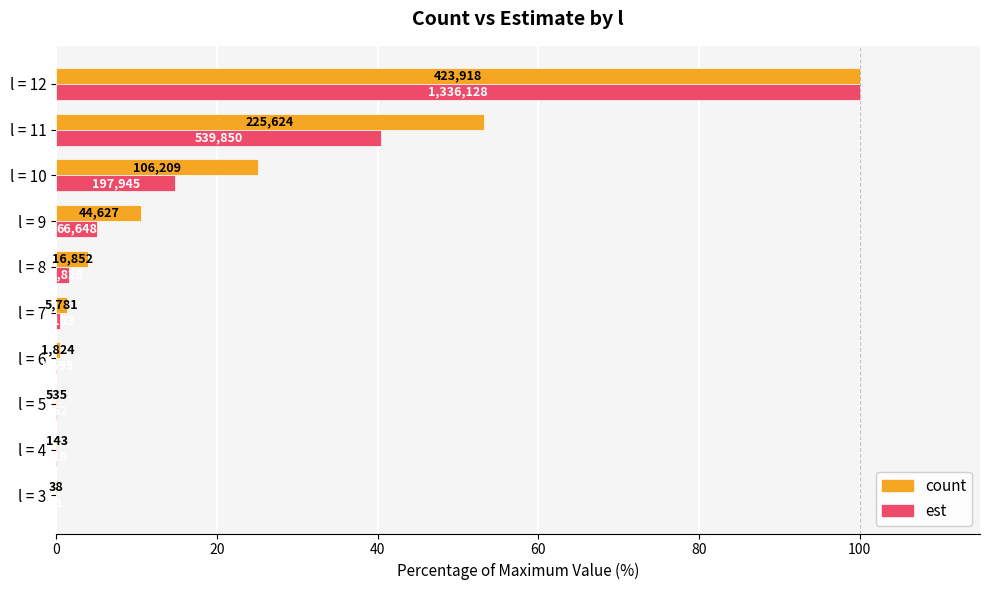

What are all the series names shown in the legend?

count, est